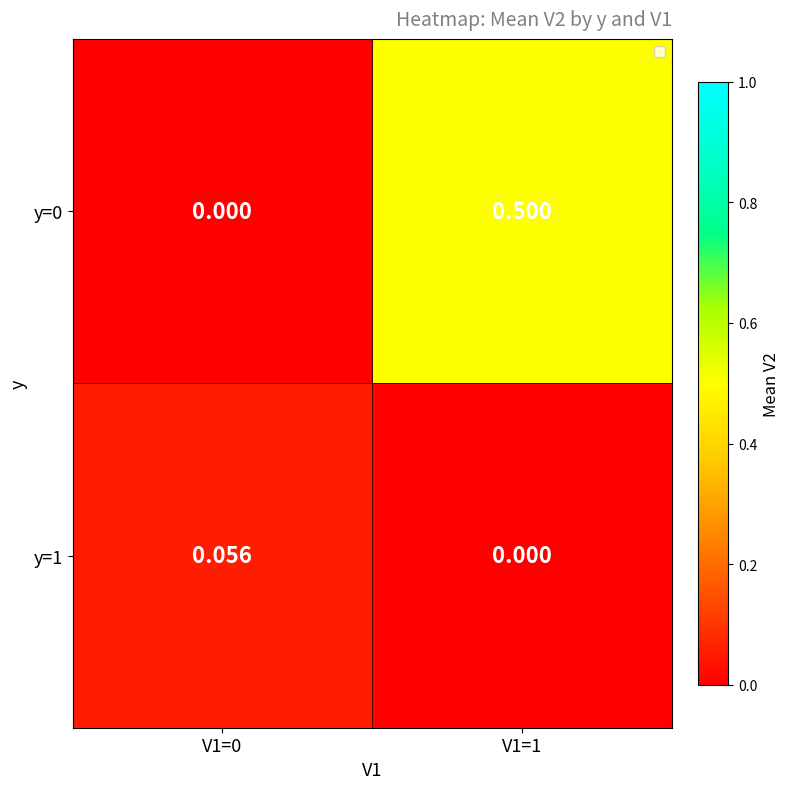

Reading left to right, list all the values displayed in this chart.

y=0: V1=0=0.0	V1=1=0.5
y=1: V1=0=0.1	V1=1=0.0